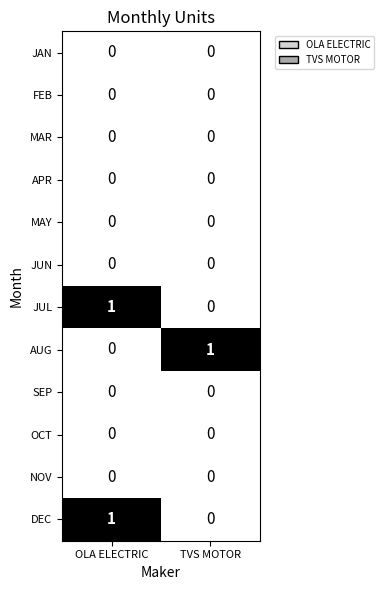

How many categories are shown in the chart?

2